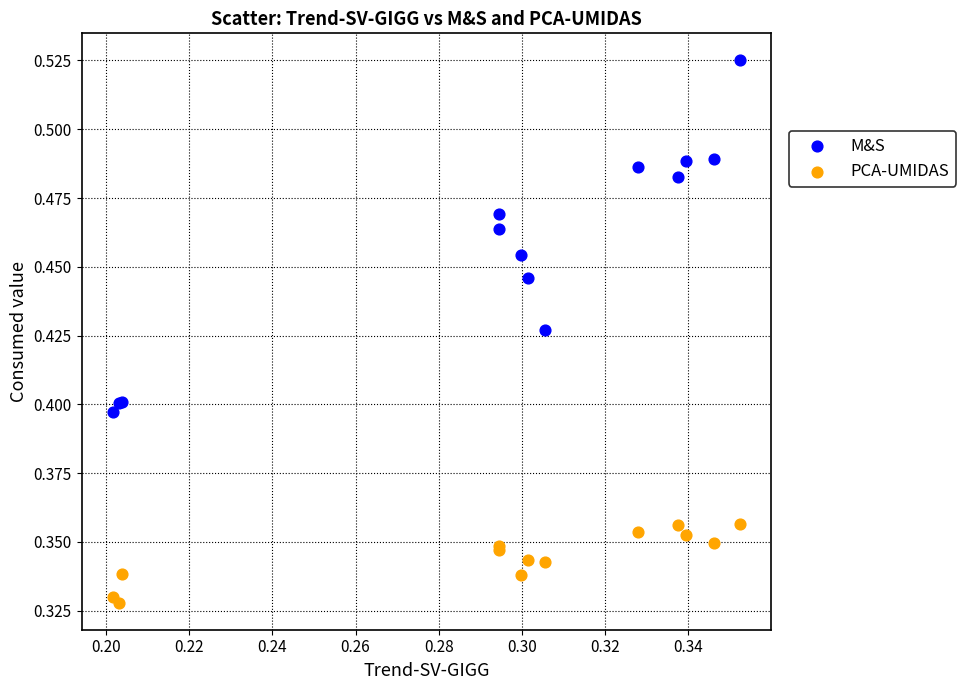

Which series contains the highest Y value?

M&S